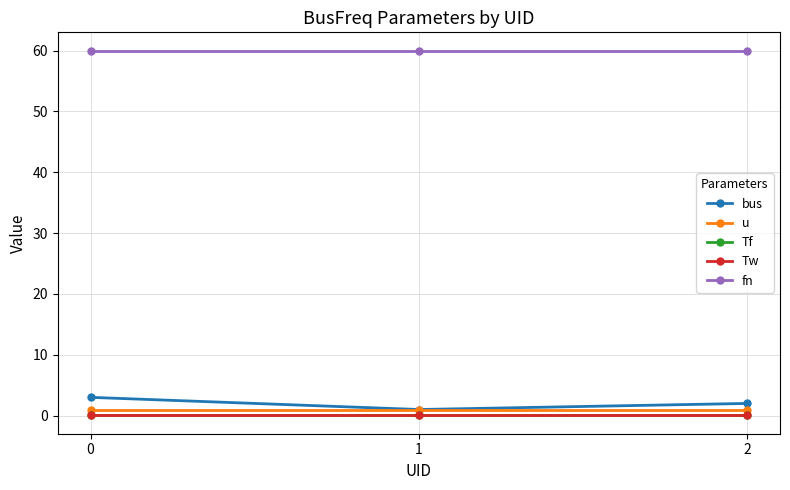

Does the chart have visible grid lines?

Yes